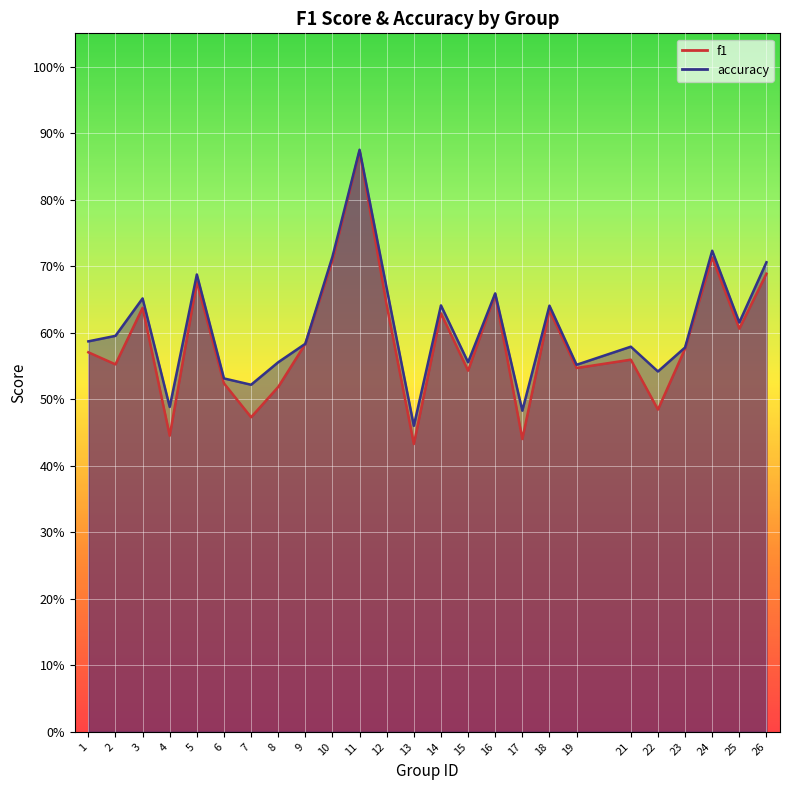

True or false: accuracy and f1 cross at least once.

False